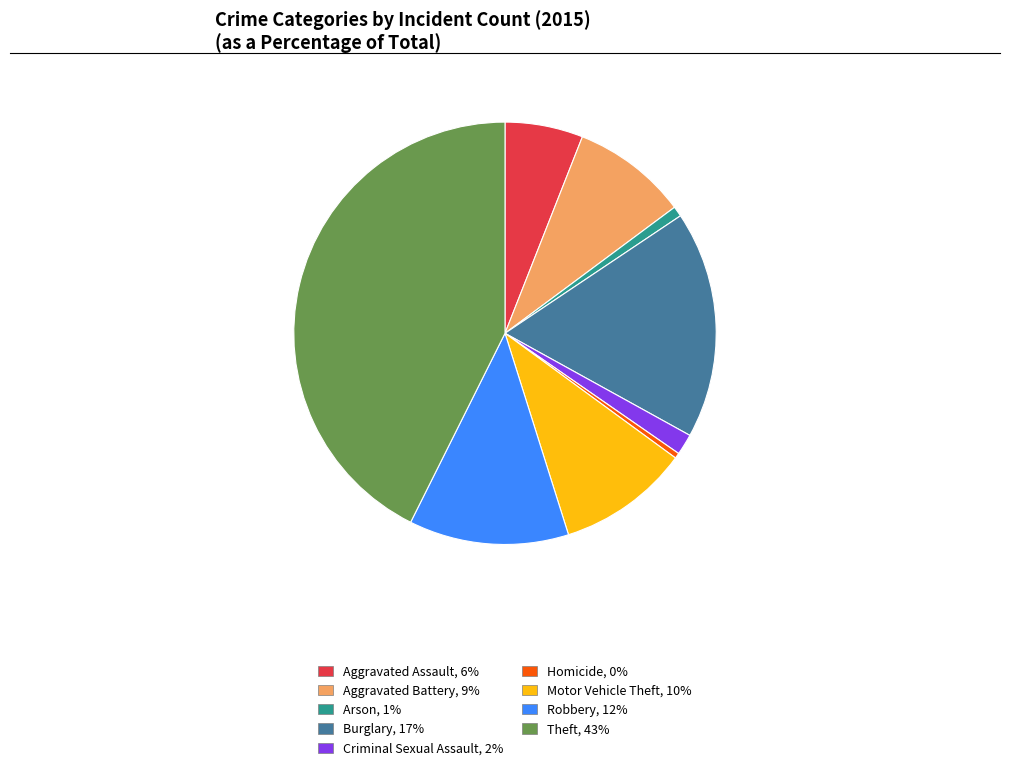

The Robbery slice represents 12% of the pie. True or false?

True